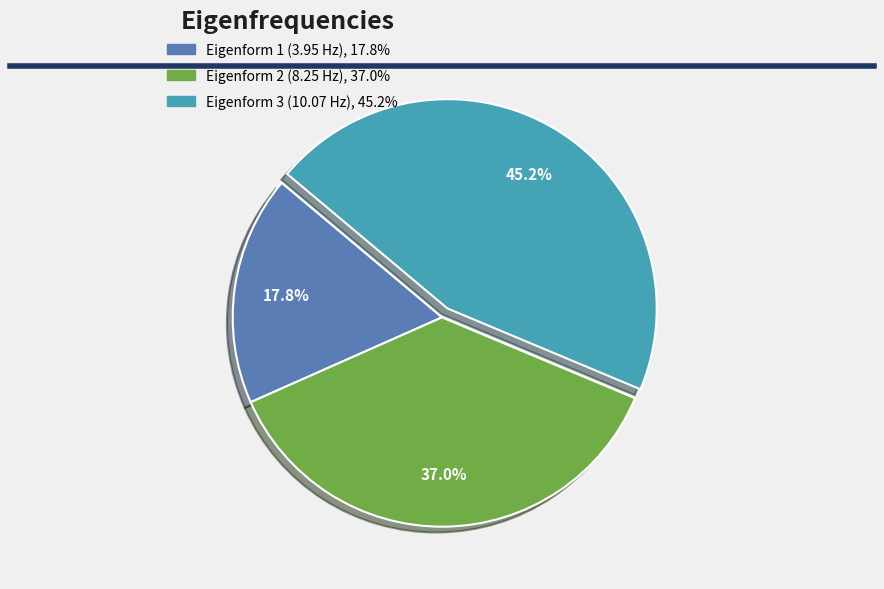

Which has a higher value, Eigenform 2 (8.25 Hz) or Eigenform 3 (10.07 Hz)?

Eigenform 3 (10.07 Hz)